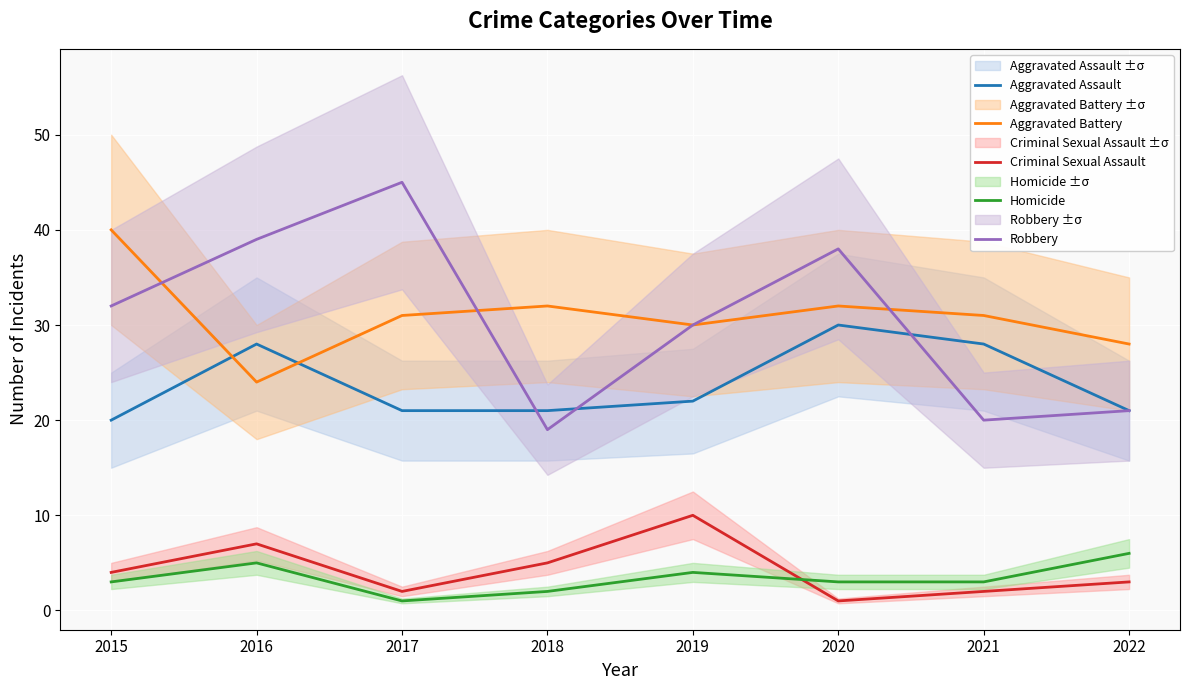

Count the Criminal Sexual Assault values in the range 2 to 7.

6